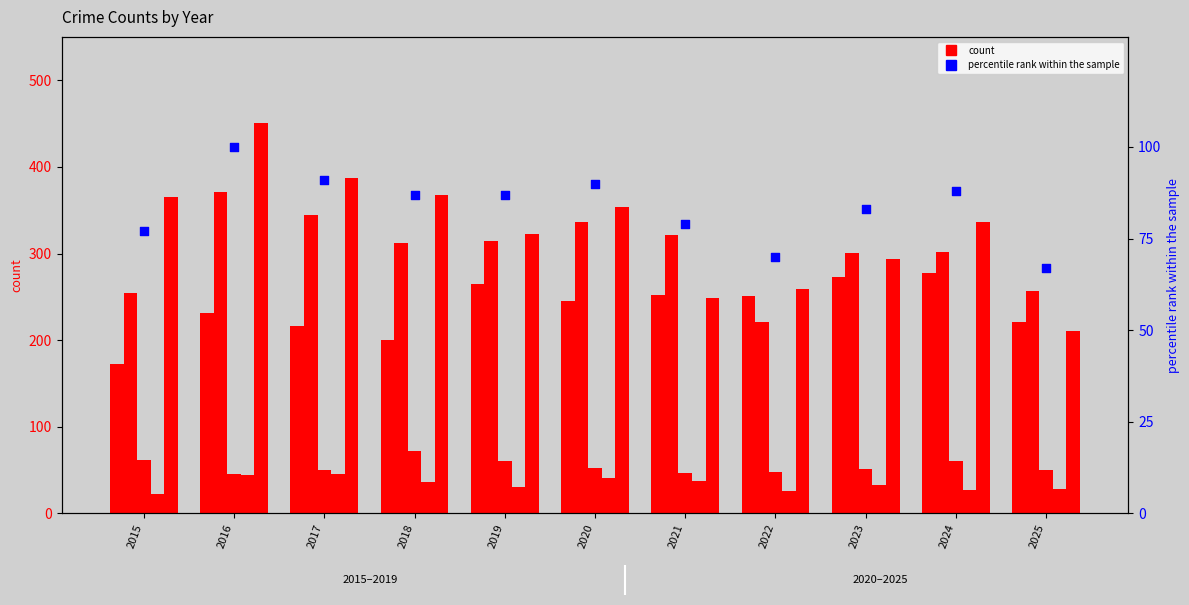

What is the total value across all series at 2016?

1242